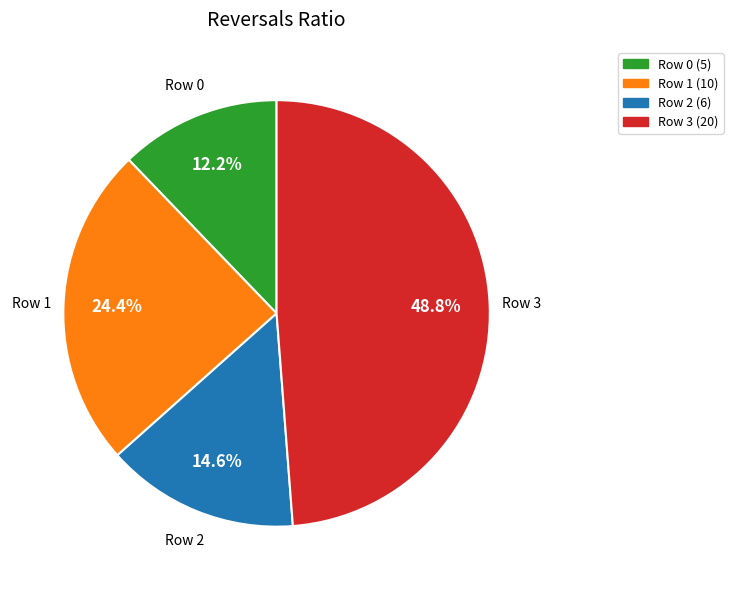

Does any single category account for the majority?

No